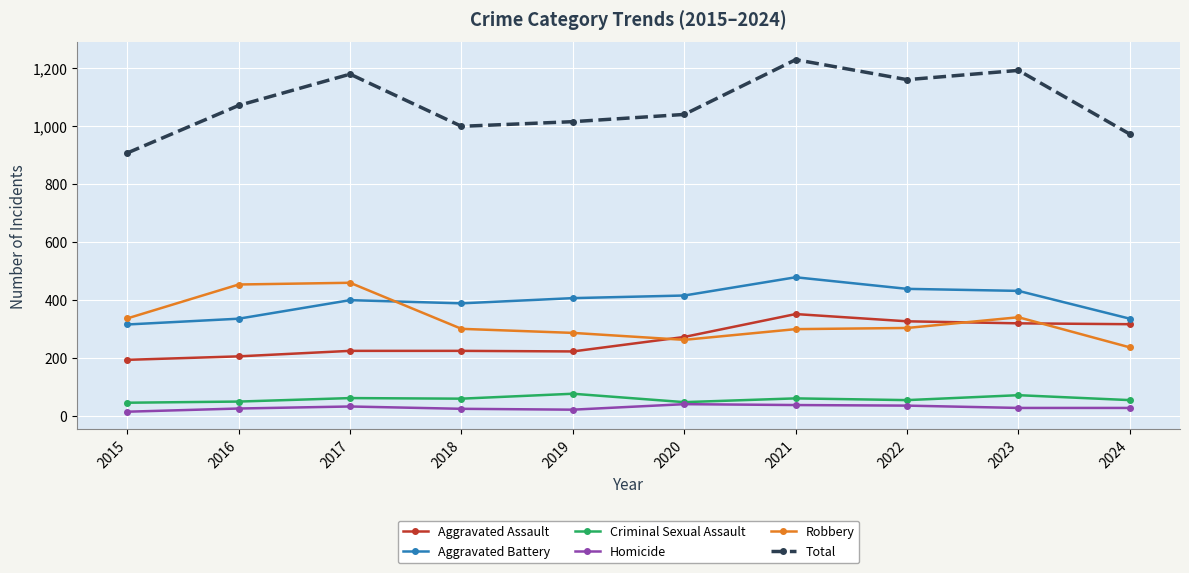

What is the maximum value for Aggravated Battery?

479